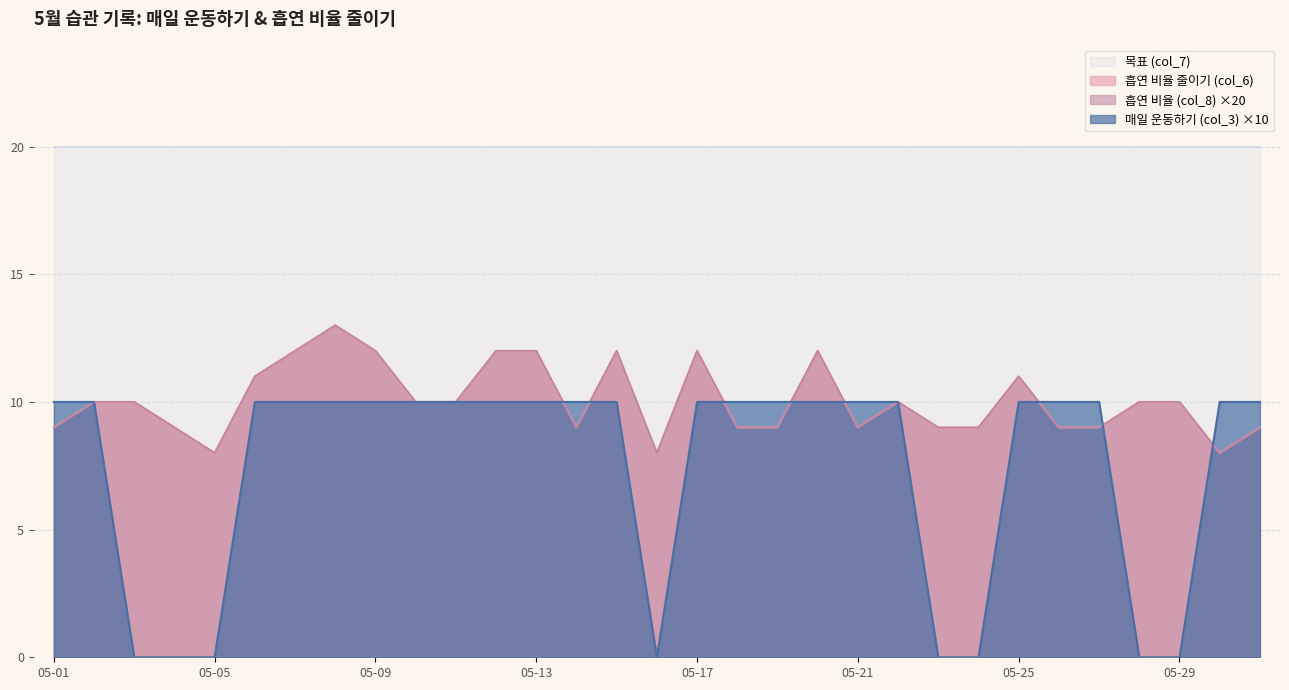

At which category does 흡연 비율 (col_8) reach its first local peak?

2025-05-08